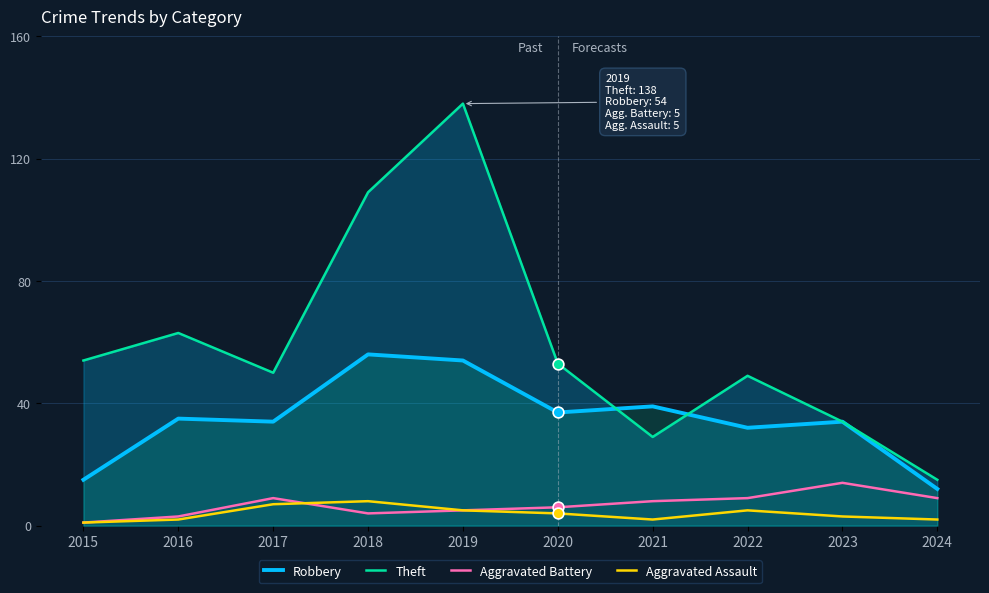

Which series reaches the minimum Y coordinate?

Aggravated Battery